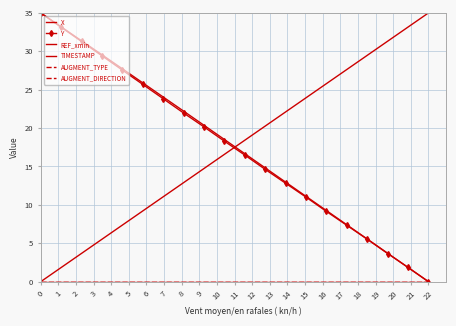

What are all the series names shown in the legend?

X, Y, REF_xmin, TIMESTAMP, AUGMENT_TYPE, AUGMENT_DIRECTION